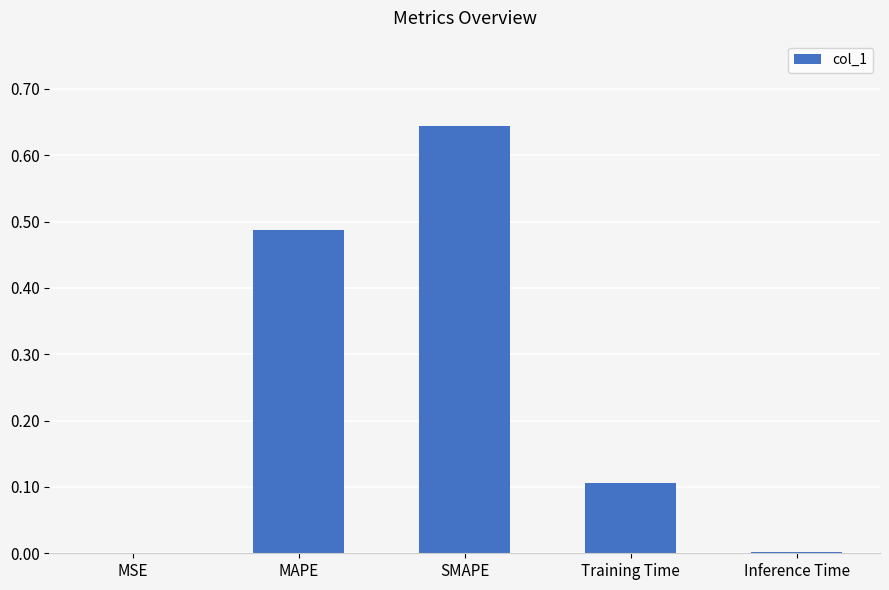

What is the sum of all values?

1.2